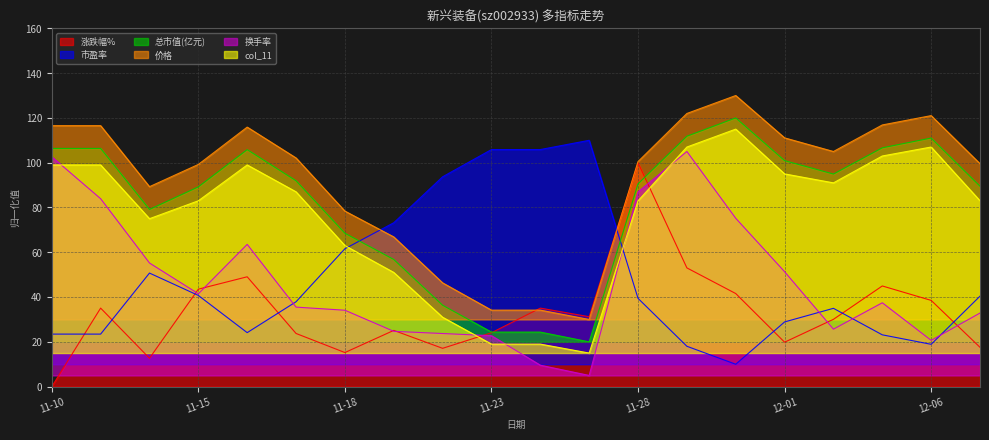

True or false: 换手率 and col_11 intersect in this chart.

True